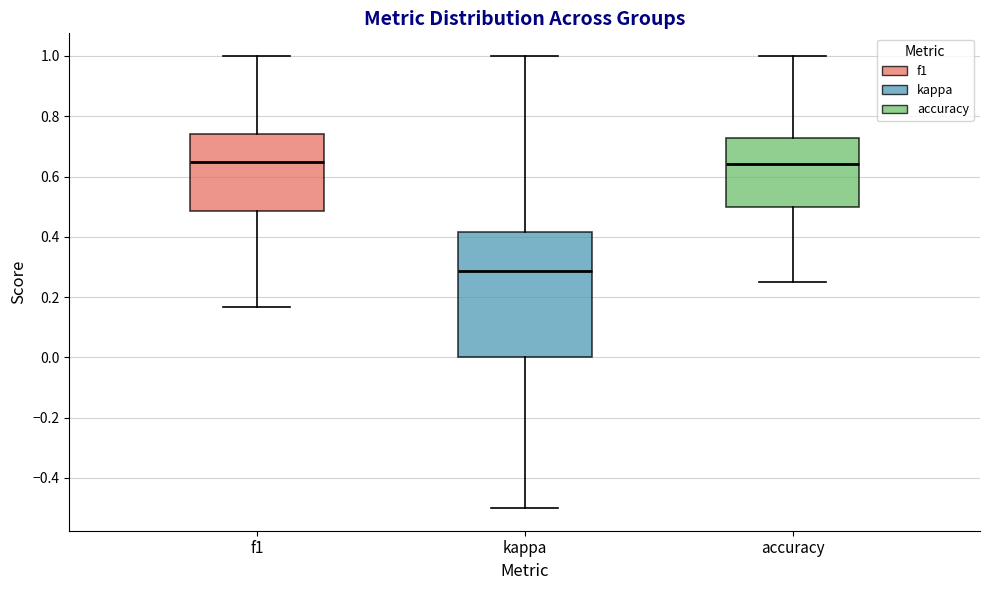

Where is the lower edge of the box for accuracy on the y-axis? The values are not printed on the chart, so give them approximately, as read against the axis.

0.50